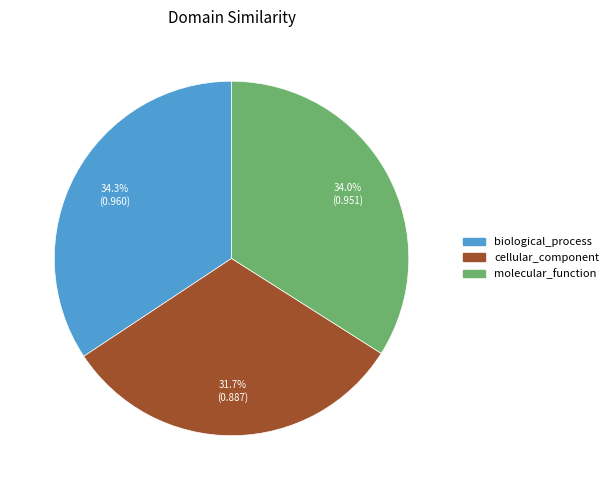

Combined, do molecular_function and cellular_component account for over 50%?

Yes